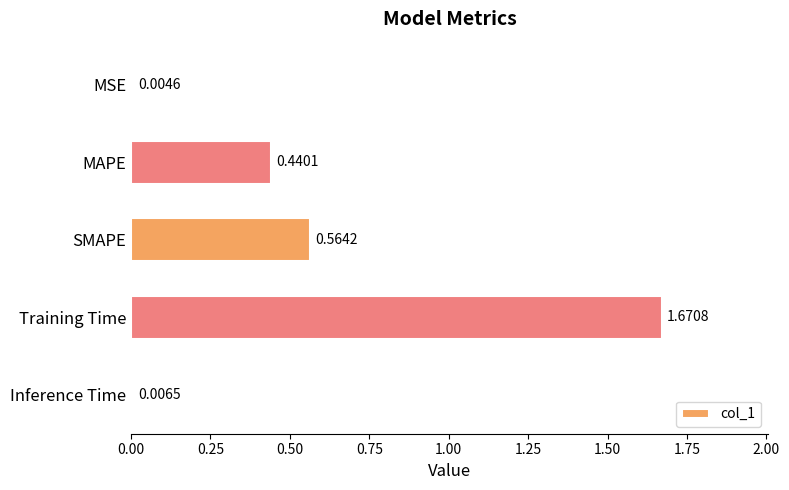

What is the change in value from MSE to Training Time?

+1.7